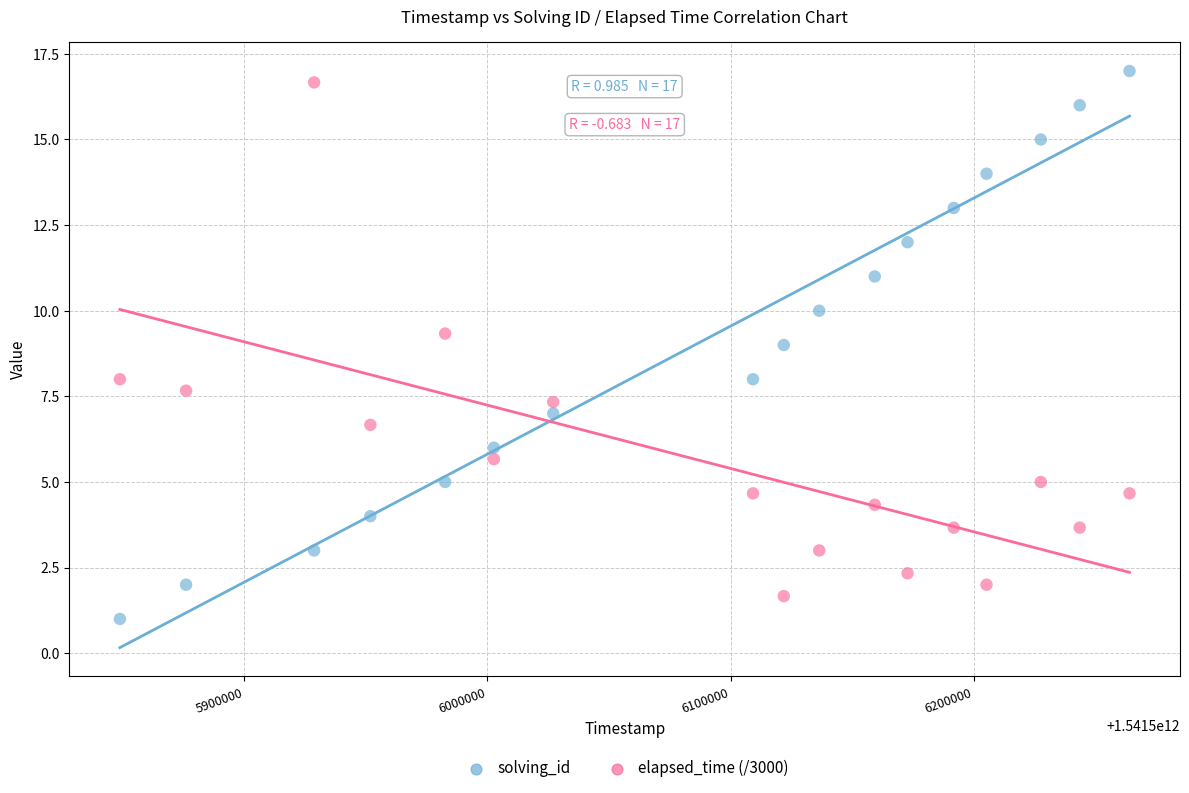

Which series has the largest Y range (max minus min)?

solving_id